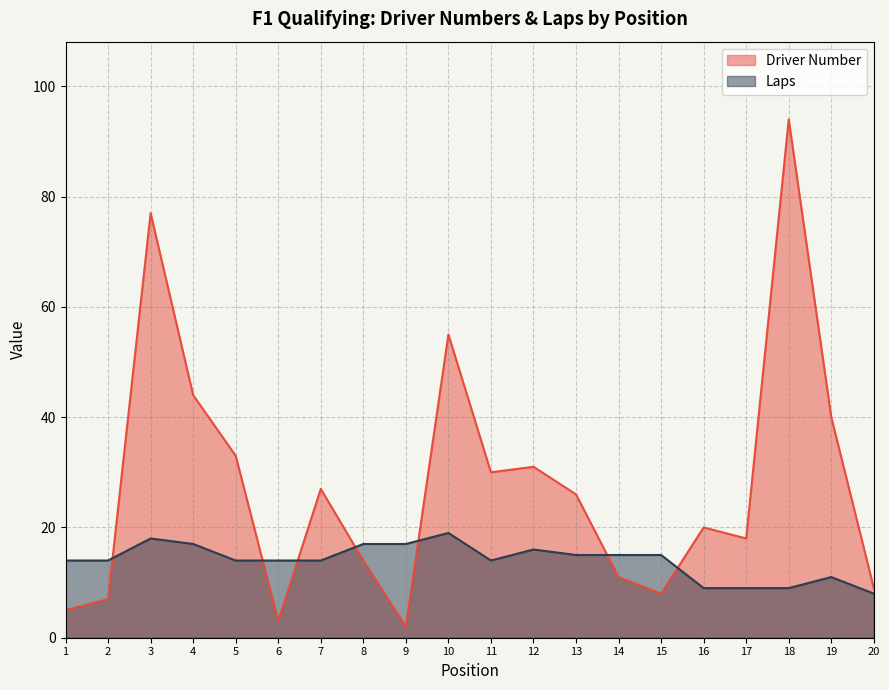

Between 3 and 14, which series saw the biggest shift?

Driver Number